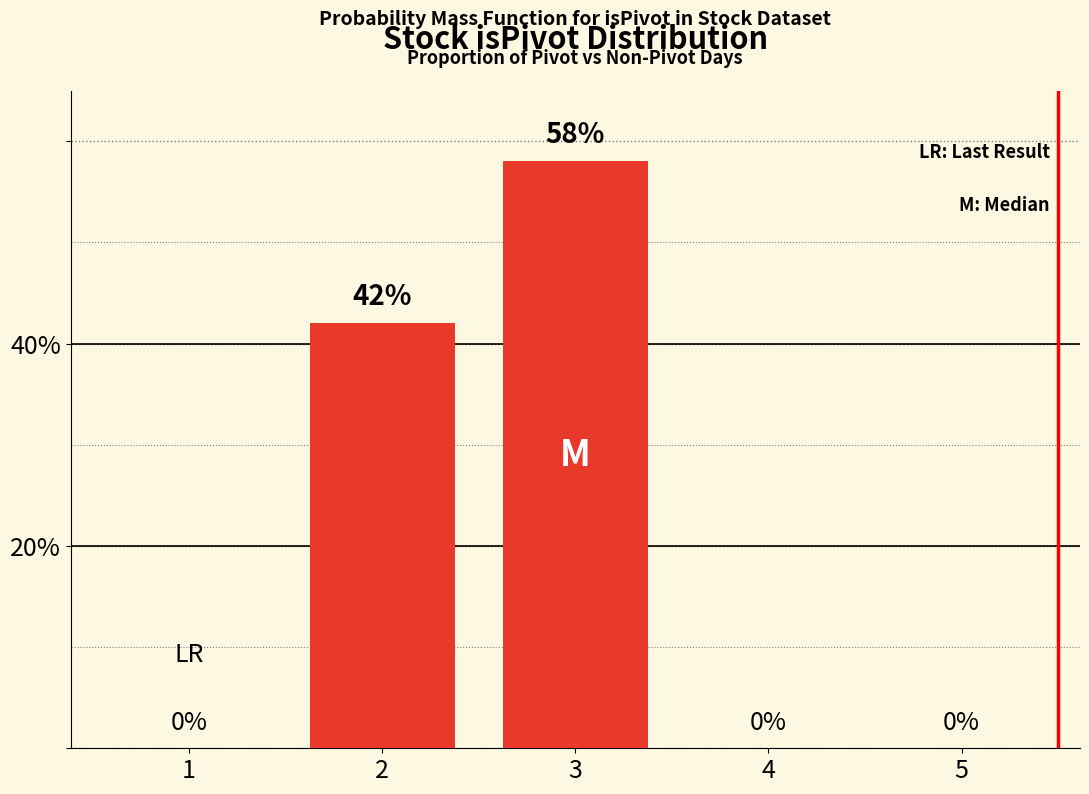

What is the greatest value displayed?

58